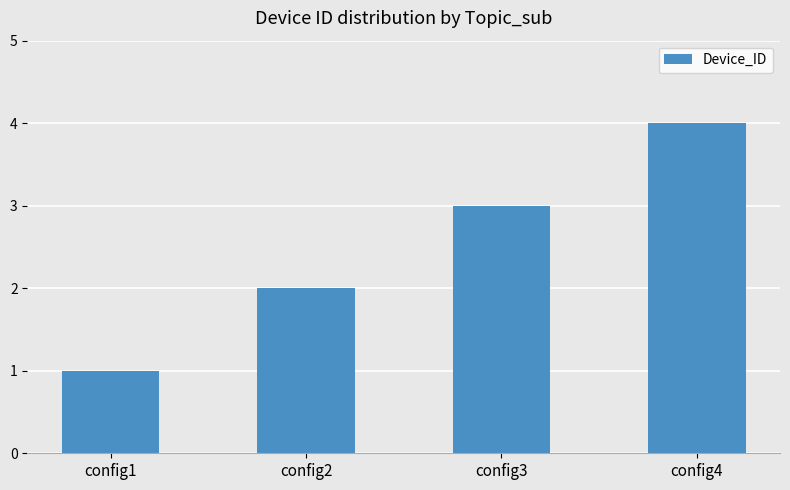

What is the difference between the maximum and minimum values?

3